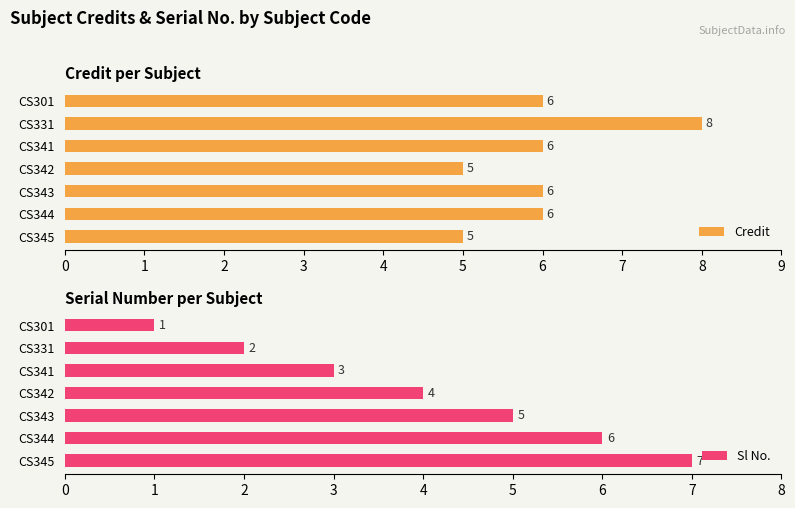

True or false: Credit has a value of 3 at CS341.

False